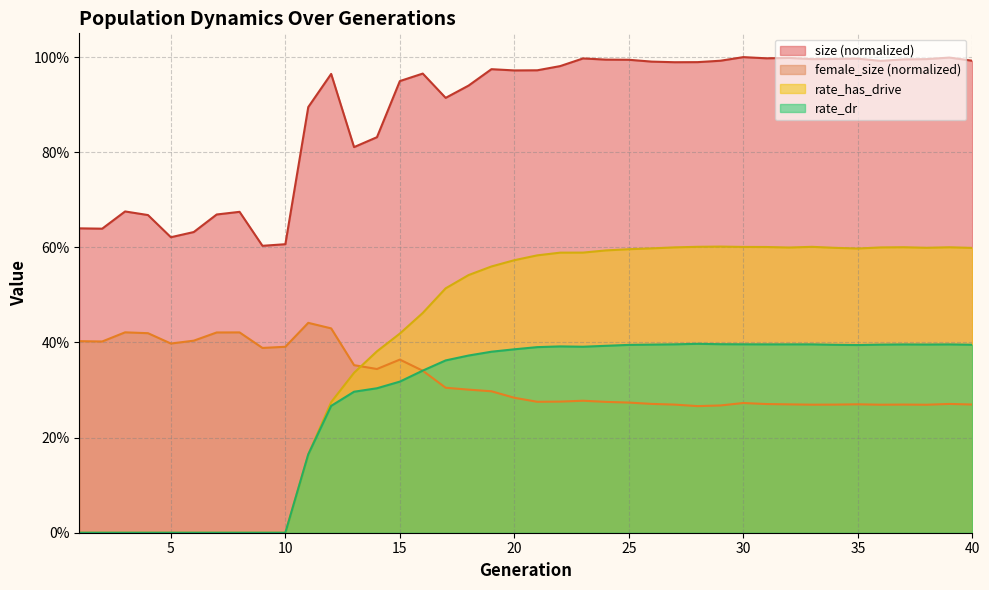

What are all the series names shown in the legend?

size (normalized), female_size (normalized), rate_has_drive, rate_dr